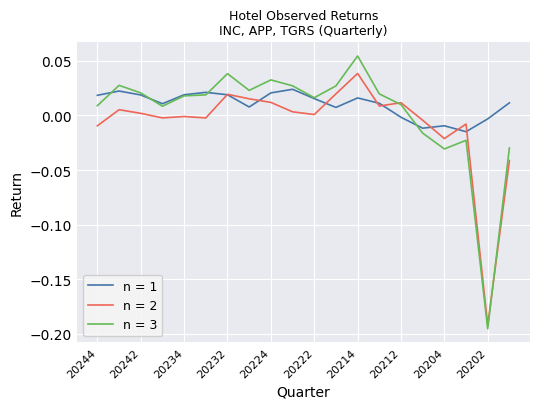

List the series in order of their peak value, highest first.

n = 3, n = 2, n = 1